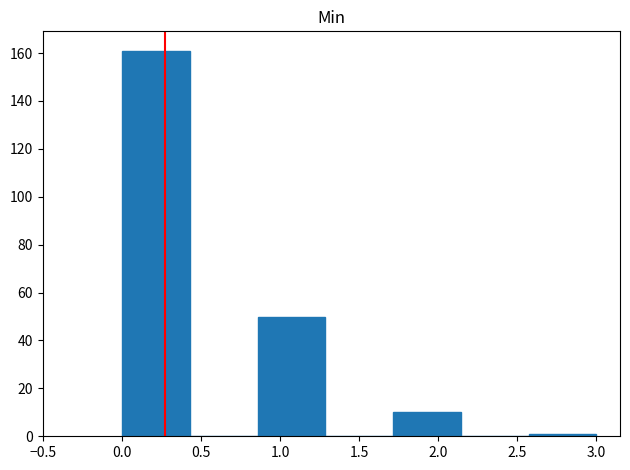

Reading left to right, list every bar in this chart as the range it spans on the x-axis followed by its height. Neither the bar edges nor the heights are printed on the chart, so give them approximately, as read against the axes.

0.00 to 0.45: 162
0.45 to 0.85: 0
0.85 to 1.30: 50
1.30 to 1.70: 0
1.70 to 2.15: 10
2.15 to 2.55: 0
2.55 to 3.00: under 2